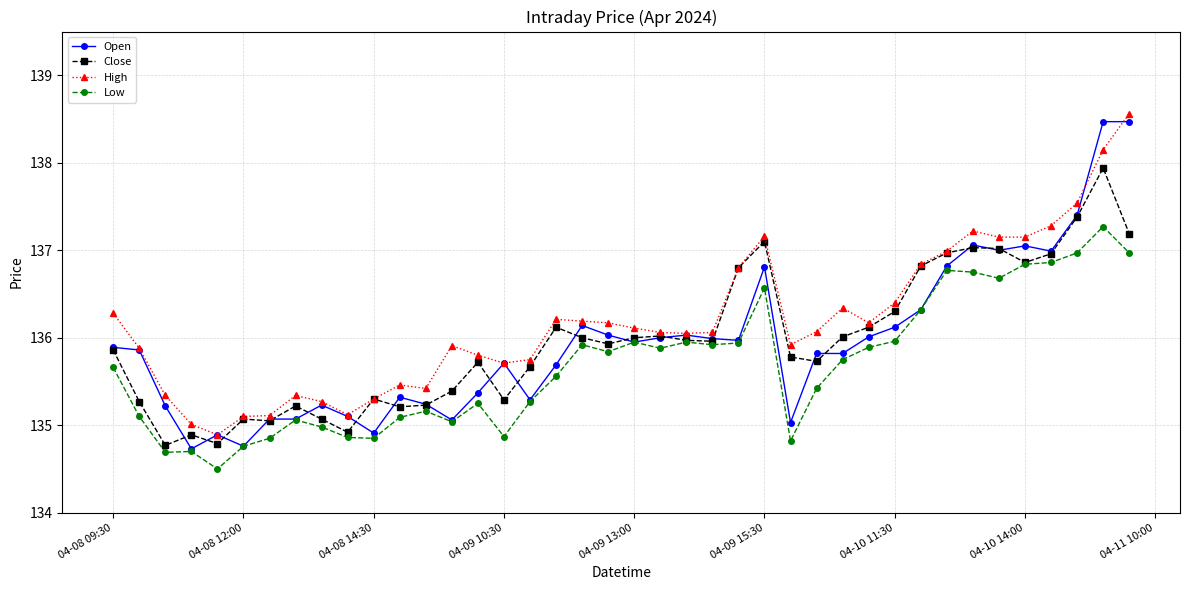

What is the value of the Close point at the 37th from the left?

137.0